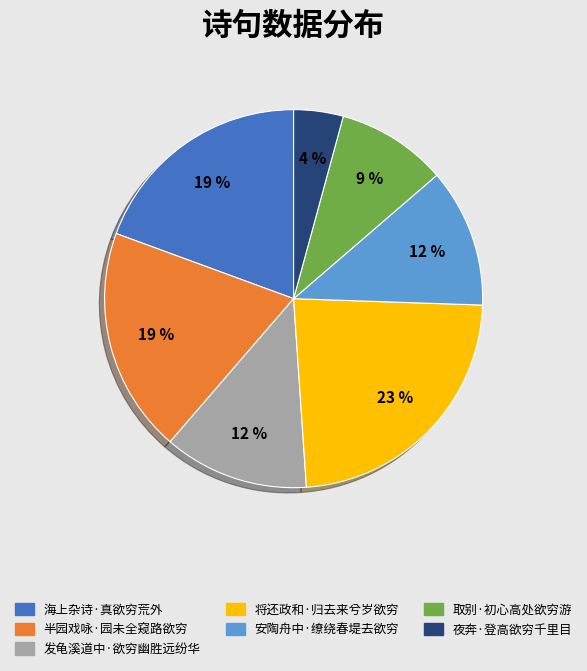

To the nearest percent, what is the difference between the largest and smallest slice percentages?

19%